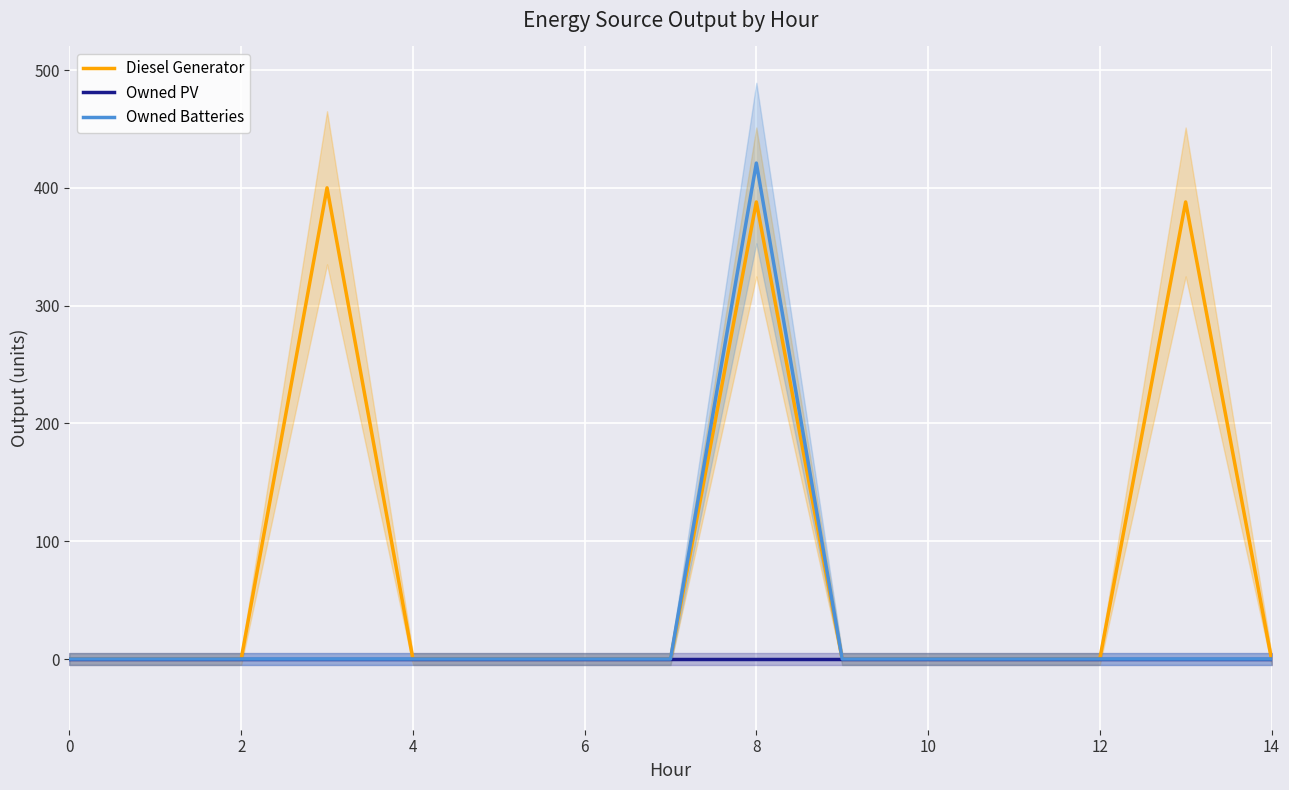

Count the number of categories in the chart.

15